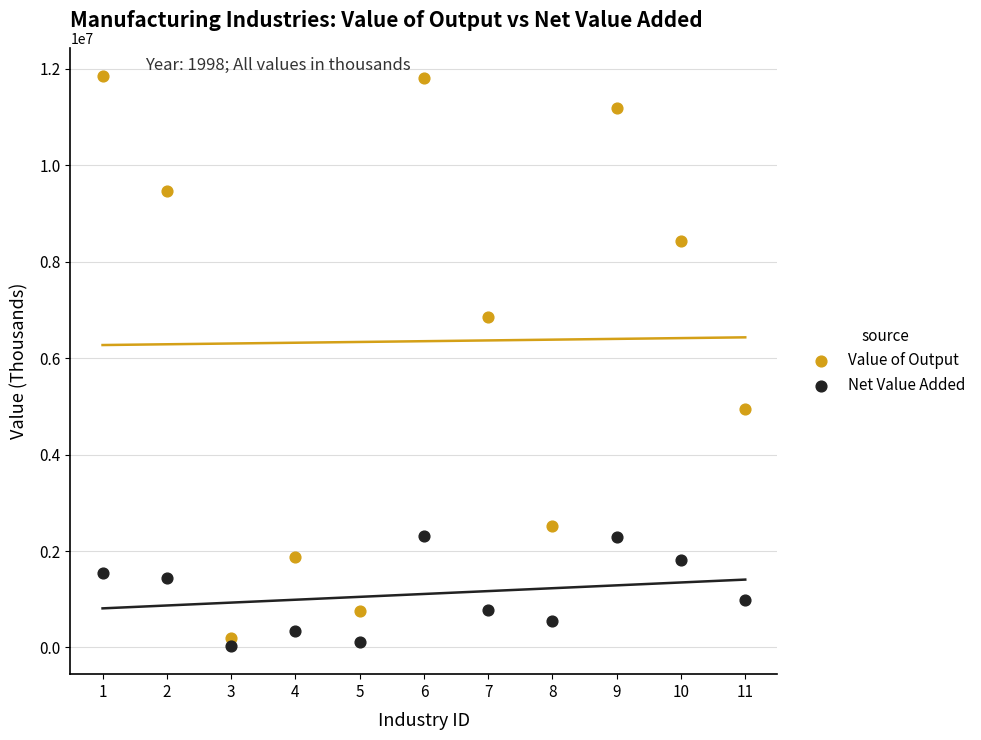

Which series reaches the minimum Y coordinate?

Net Value Added